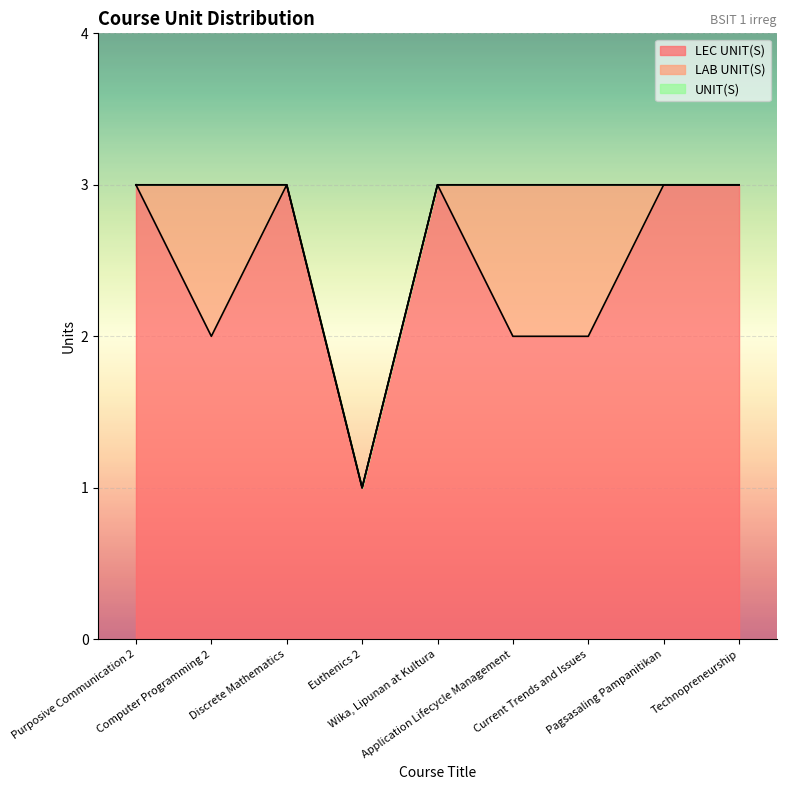

At which category does the chart reach its peak across all series?

Purposive Communication 2